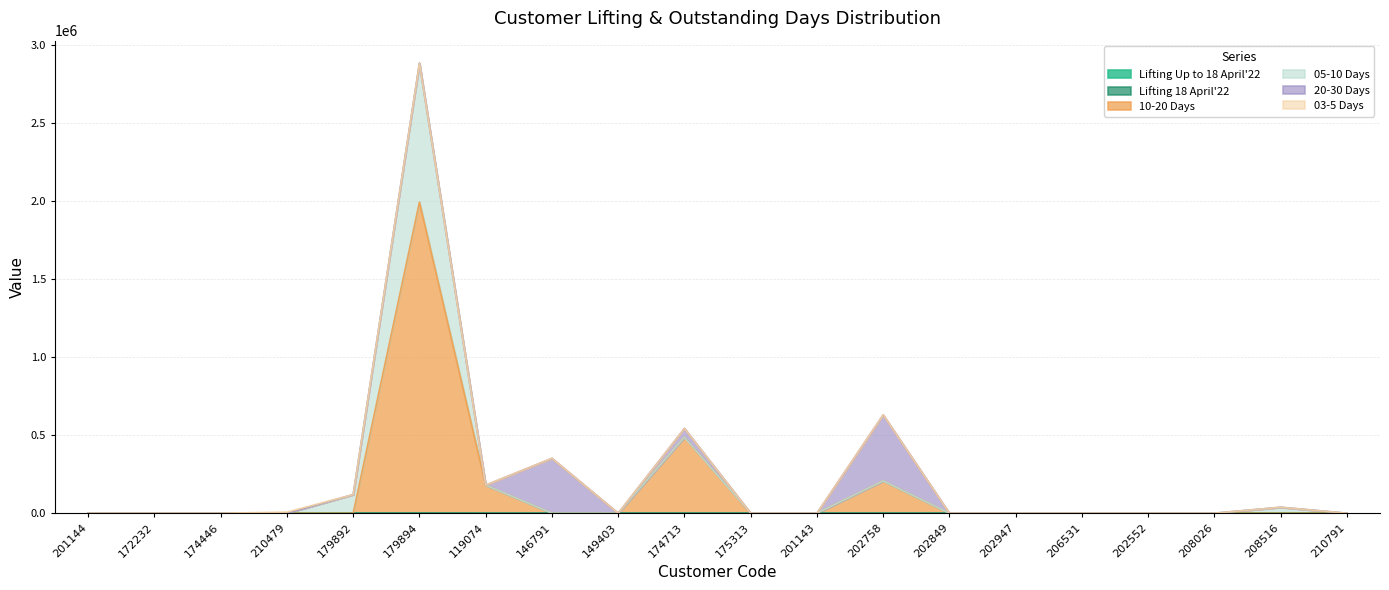

Reading left to right, extract all data points from this chart.

Lifting Up to 18 April'22: 201144=0.0	172232=0.0	174446=0.0	210479=56.0	179892=50.0	179894=225.0	119074=25.0	146791=0.0	149403=0.0	174713=16.5	175313=0.0	201143=0.0	202758=27.5	202849=22.0	202947=0.0	206531=0.0	202552=0.0	208026=48.5	208516=80.0	210791=0.0
Lifting 18 April'22: 201144=0.0	172232=0.0	174446=0.0	210479=8.0	179892=0.0	179894=0.0	119074=0.0	146791=0.0	149403=0.0	174713=0.0	175313=0.0	201143=0.0	202758=0.0	202849=0.0	202947=0.0	206531=0.0	202552=0.0	208026=0.0	208516=0.0	210791=0.0
10-20 Days: 201144=0.0	172232=0.0	174446=0.0	210479=0.0	179892=0.0	179894=1992755.1	119074=179670.0	146791=0.0	149403=0.0	174713=486415.0	175313=0.0	201143=0.0	202758=206865.0	202849=0.0	202947=0.0	206531=0.0	202552=0.0	208026=0.0	208516=0.0	210791=0.0
05-10 Days: 201144=0.0	172232=0.0	174446=0.0	210479=0.0	179892=119017.6	179894=889950.0	119074=0.0	146791=0.0	149403=0.0	174713=0.0	175313=0.0	201143=0.0	202758=0.0	202849=0.0	202947=0.0	206531=0.0	202552=0.0	208026=0.0	208516=37953.8	210791=0.0
20-30 Days: 201144=0.0	172232=0.0	174446=0.0	210479=0.0	179892=0.0	179894=0.0	119074=0.0	146791=351601.5	149403=0.0	174713=56720.0	175313=0.0	201143=0.0	202758=423104.3	202849=0.0	202947=0.0	206531=0.0	202552=0.0	208026=0.0	208516=0.0	210791=0.0
03-5 Days: 201144=0.0	172232=0.0	174446=0.0	210479=6730.0	179892=0.0	179894=0.0	119074=0.0	146791=0.0	149403=0.0	174713=0.0	175313=0.0	201143=0.0	202758=0.0	202849=-0.4	202947=0.0	206531=0.0	202552=0.0	208026=-86.4	208516=0.0	210791=0.0